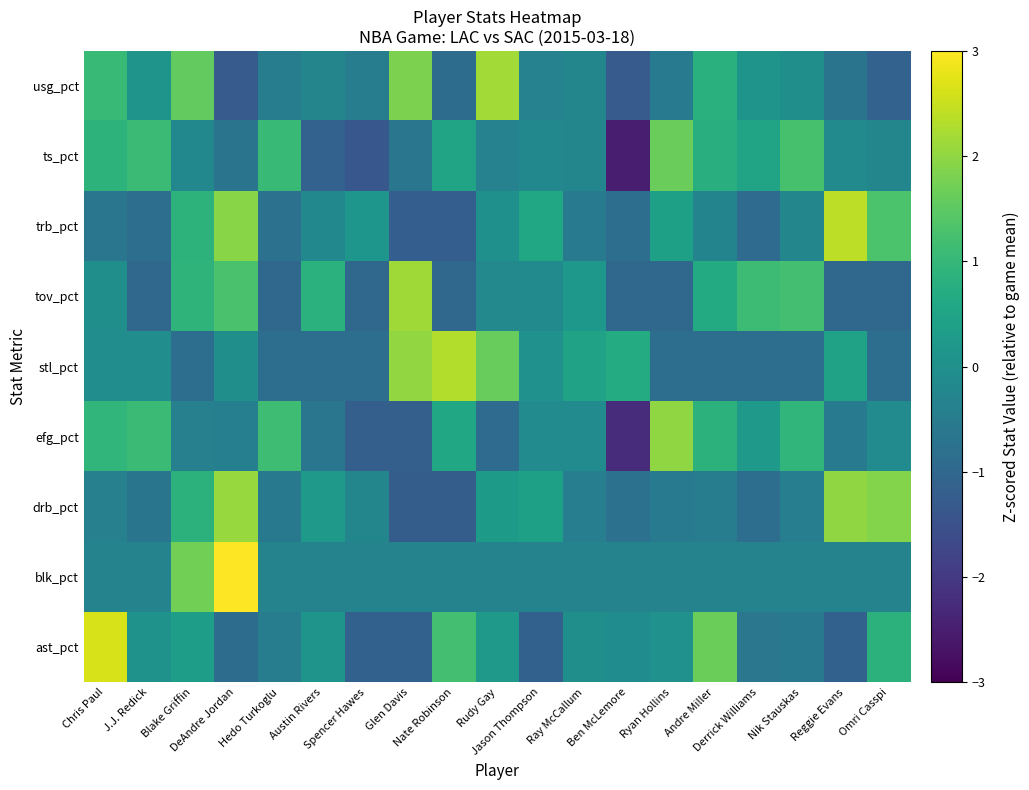

Which label corresponds to the largest value in the chart?

DeAndre Jordan